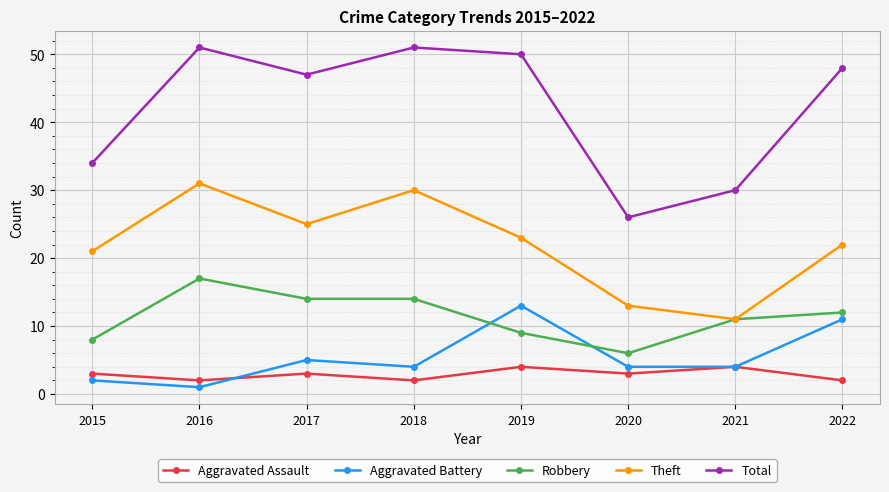

At how many categories does at least one series exceed 42?

5